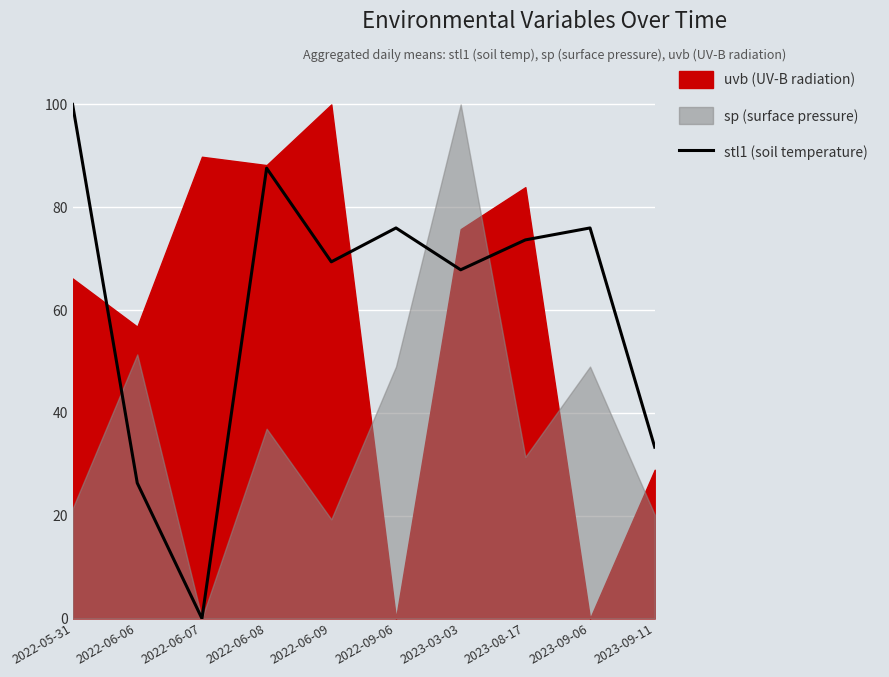

What is the difference between the values at 2023-09-06 and 2023-03-03?

8.1